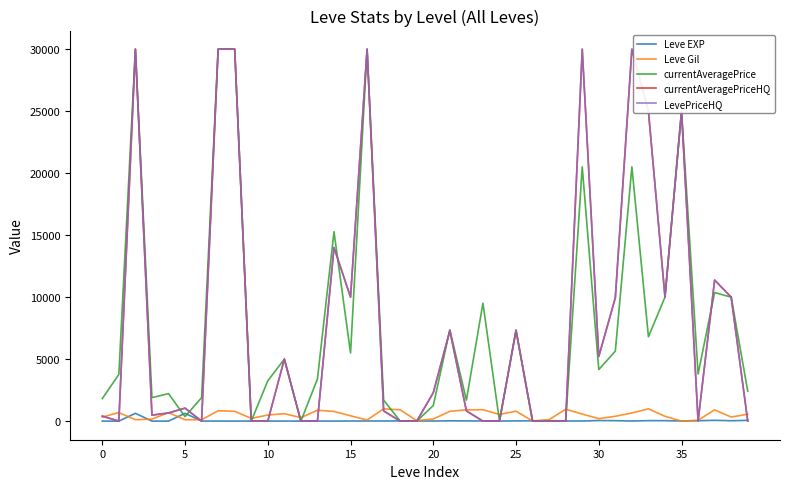

In LevePriceHQ, how many points are lower than both neighbors (excluding endpoints)?

7